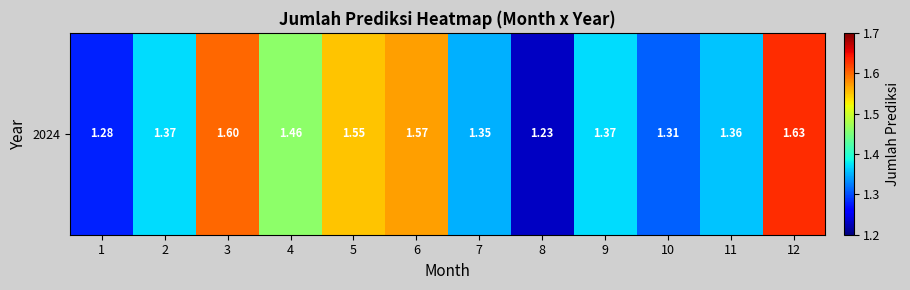

Approximately how many times larger is the value at 3 compared to 11?

1.2